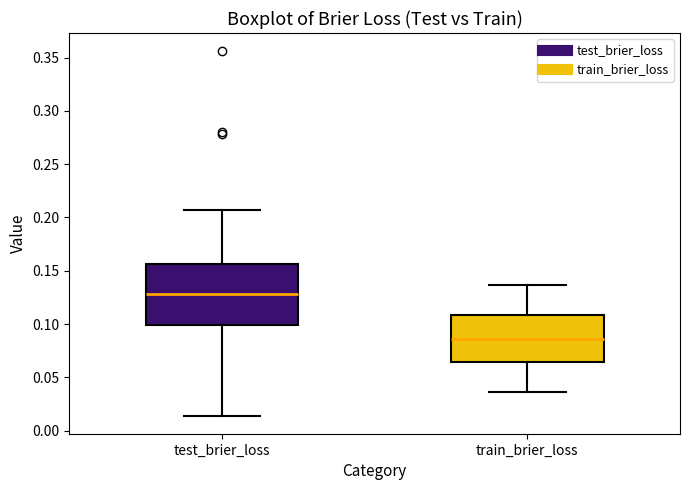

Reading left to right, transcribe this box plot: for each box, give where its median line is, the range the box spans, and where its two whiskers end, as read against the y-axis. The values are not printed on the chart, so give them approximately, as read against the axis.

test_brier_loss: median 0.130, box 0.100 to 0.155, whiskers 0.015 to 0.205
train_brier_loss: median 0.085, box 0.065 to 0.110, whiskers 0.035 to 0.135